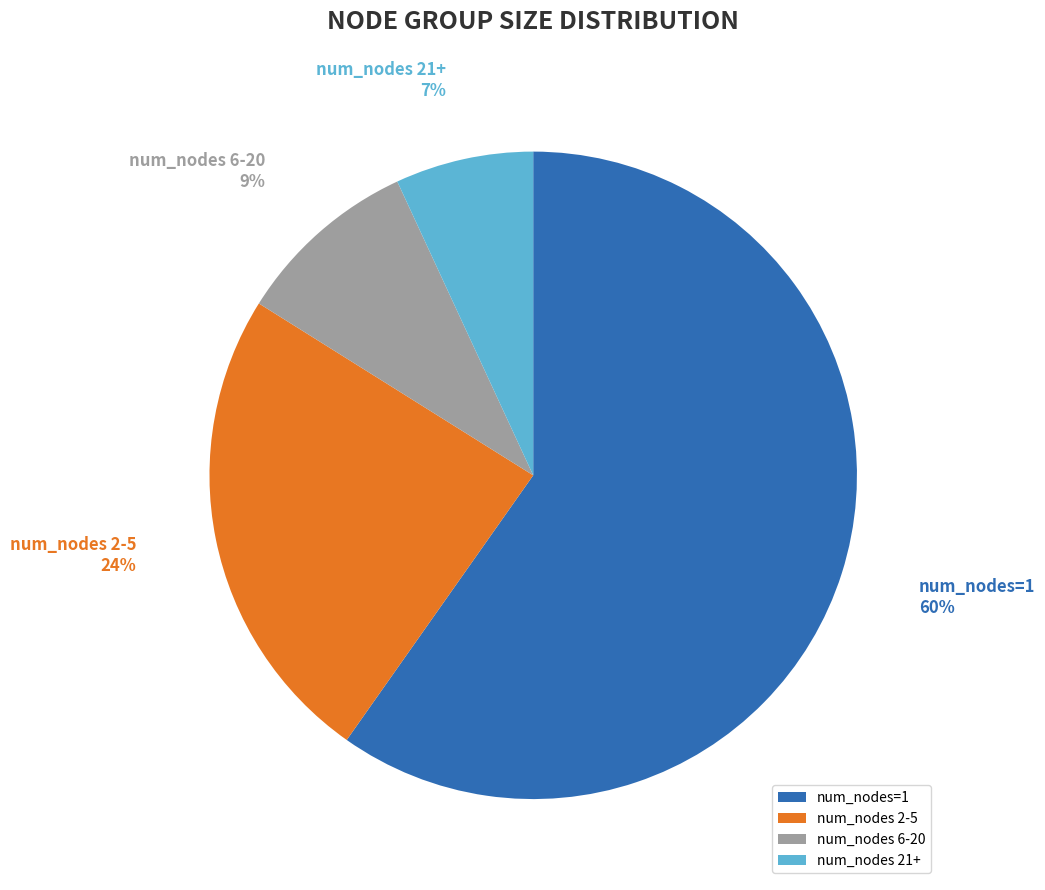

Which has a higher value, 21+ nodes or 6-20 nodes?

6-20 nodes